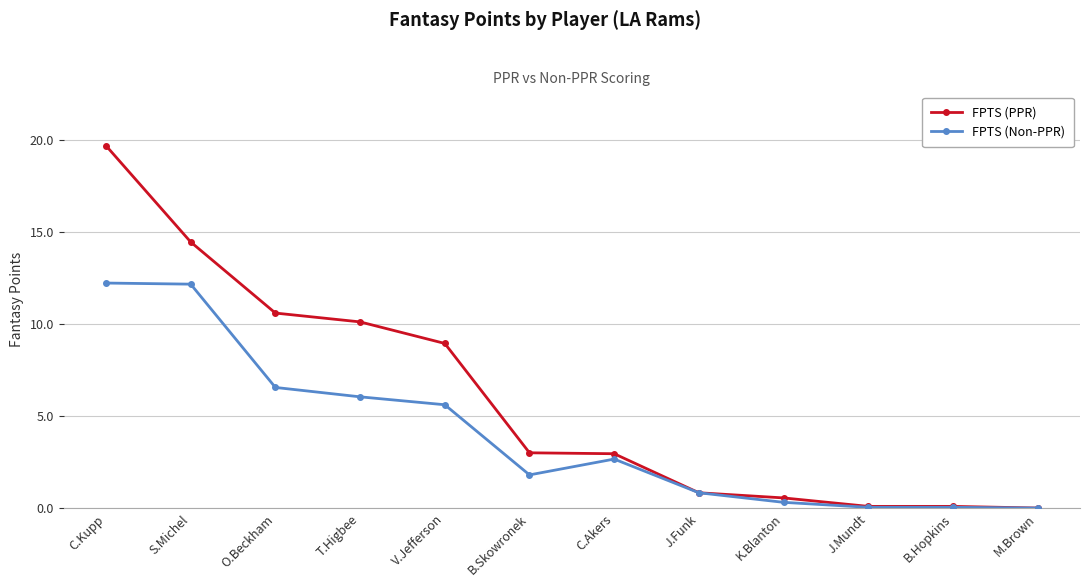

What value does the FPTS (Non-PPR) series have at T.Higbee?

6.1